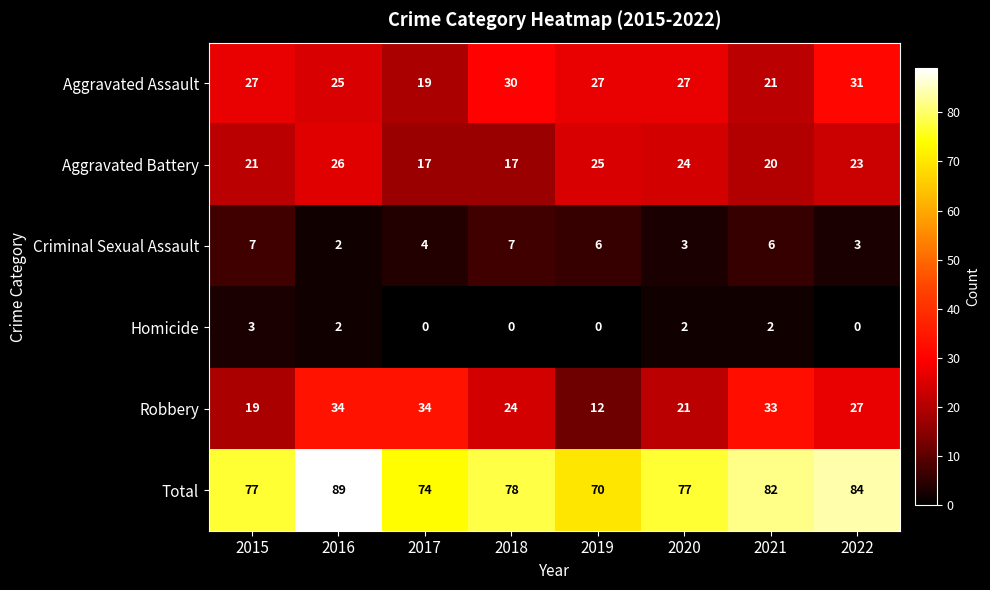

At which label does Aggravated Assault reach its minimum?

2017